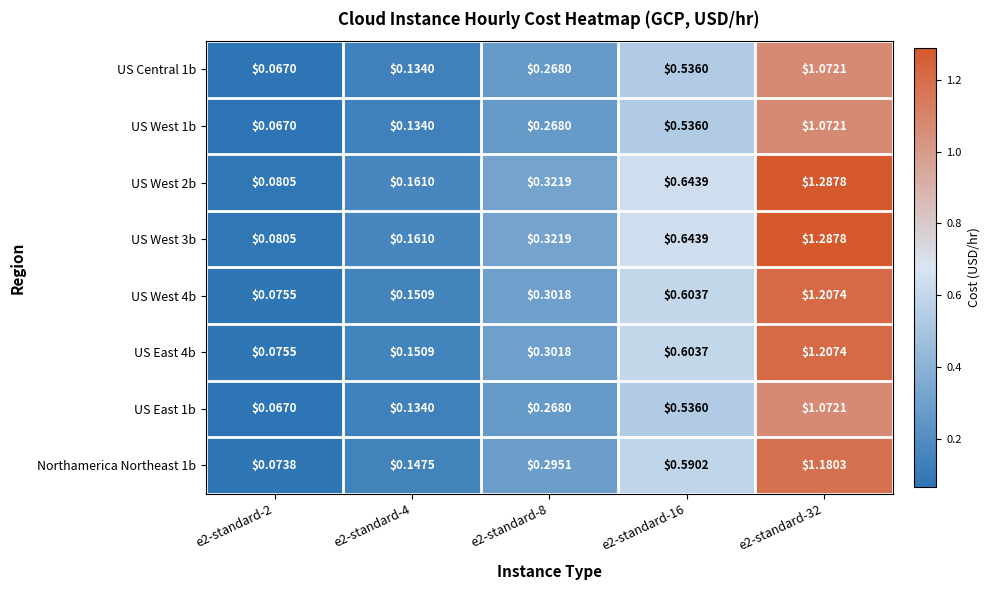

Is the value of US East 1b at e2-standard-8 greater than the value of US West 2b at e2-standard-4?

Yes